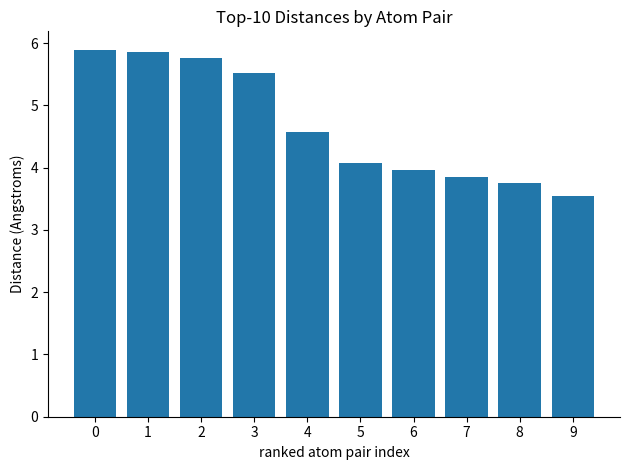

How many bars are there in total?

10